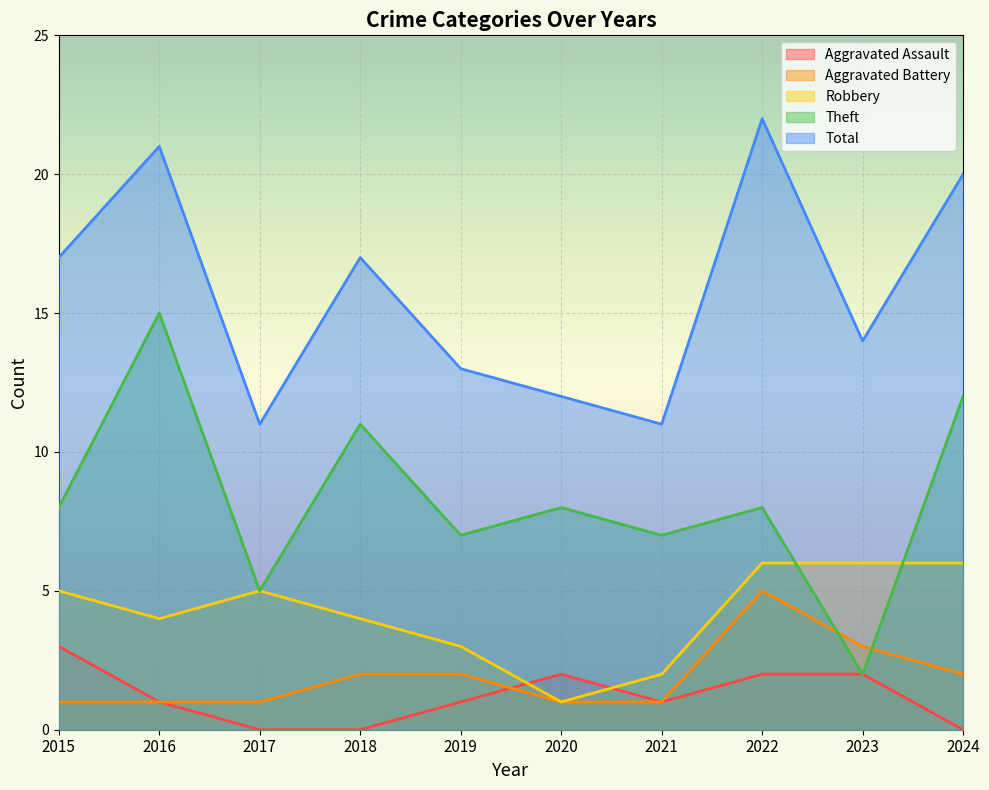

How many lines are shown in the chart?

5